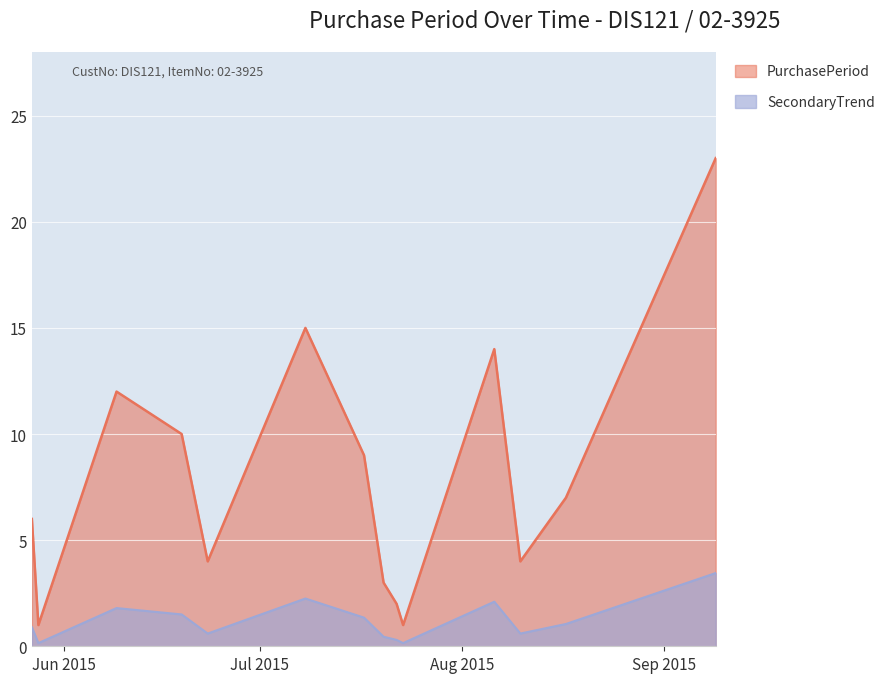

List the labels in order of value, smallest first.

2015-05-28, 2015-07-23, 2015-07-22, 2015-07-20, 2015-06-23, 2015-08-10, 2015-05-27, 2015-08-17, 2015-07-17, 2015-06-19, 2015-06-09, 2015-08-06, 2015-07-08, 2015-09-09